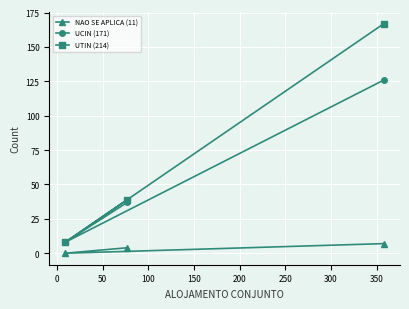

List the series in order of their peak value, lowest first.

NAO SE APLICA (11), UCIN (171), UTIN (214)